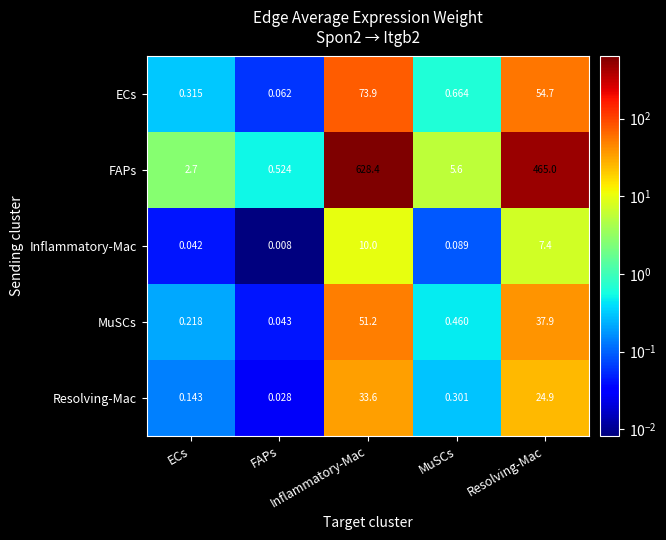

Reading left to right, what are all the values shown in this chart?

ECs: ECs=0.3	FAPs=0.1	Inflammatory-Mac=73.9	MuSCs=0.7	Resolving-Mac=54.7
FAPs: ECs=2.7	FAPs=0.5	Inflammatory-Mac=628.4	MuSCs=5.6	Resolving-Mac=465.0
Inflammatory-Mac: ECs=0.0	FAPs=0.0	Inflammatory-Mac=10.0	MuSCs=0.1	Resolving-Mac=7.4
MuSCs: ECs=0.2	FAPs=0.0	Inflammatory-Mac=51.2	MuSCs=0.5	Resolving-Mac=37.9
Resolving-Mac: ECs=0.1	FAPs=0.0	Inflammatory-Mac=33.6	MuSCs=0.3	Resolving-Mac=24.9